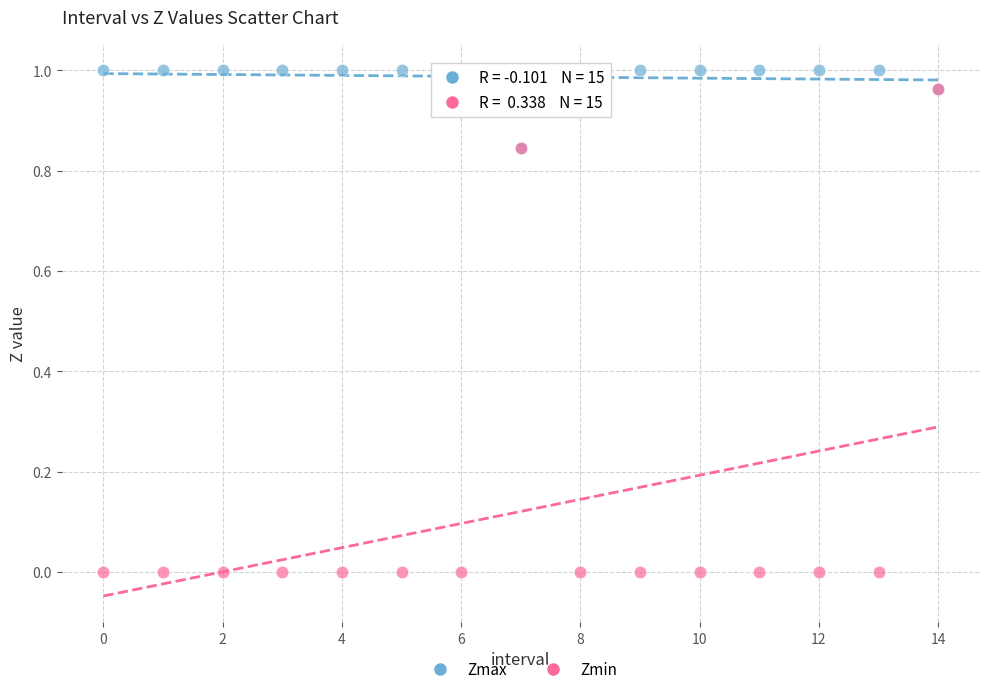

Which series reaches the maximum Y coordinate?

Zmax